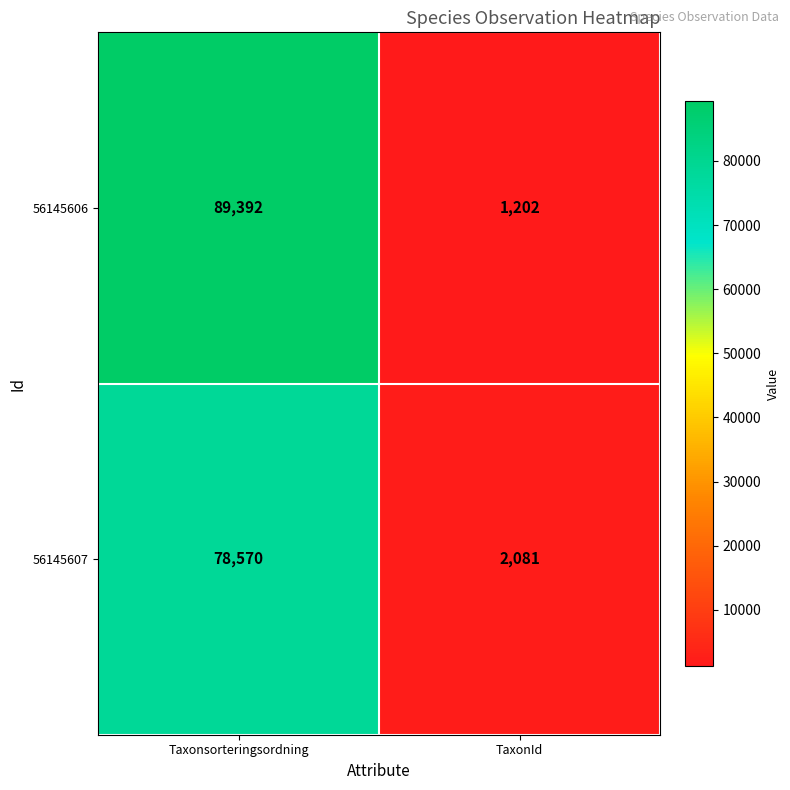

What value does the 56145606 series have at Taxonsorteringsordning?

89392